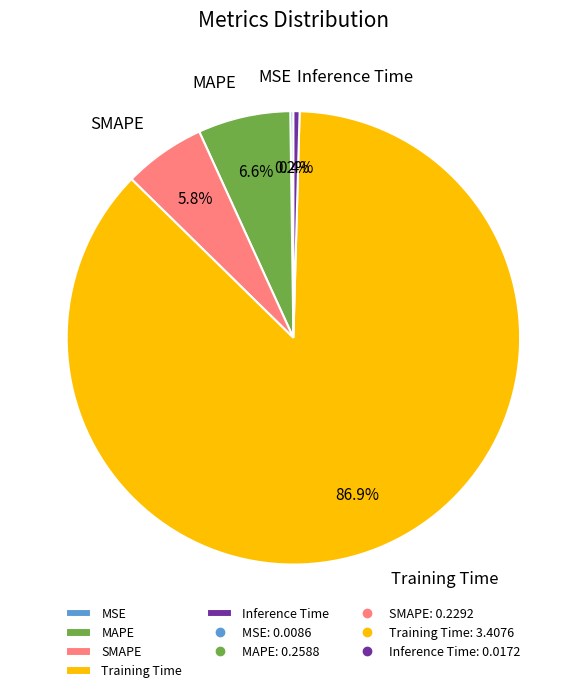

To the nearest percent, what portion does Training Time represent?

87%